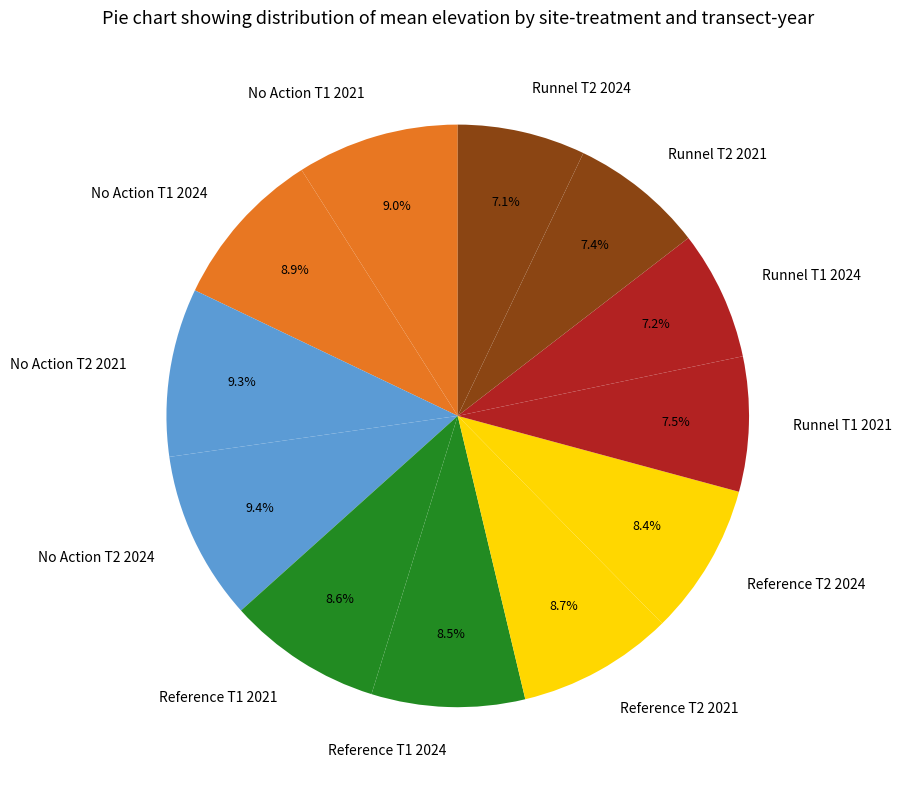

Is there a majority slice in this chart?

No